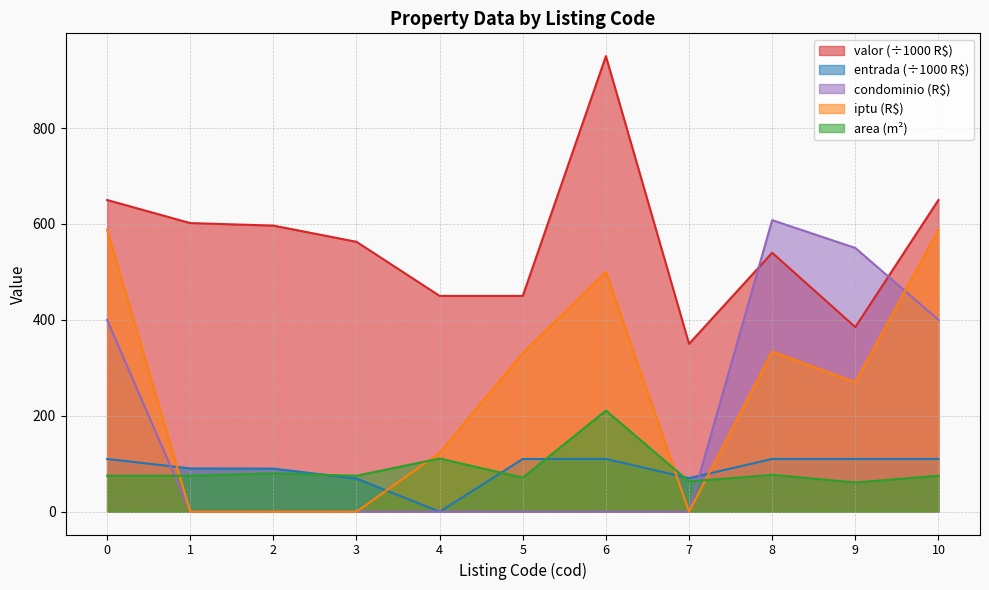

How many intersections are there between entrada and area?

4